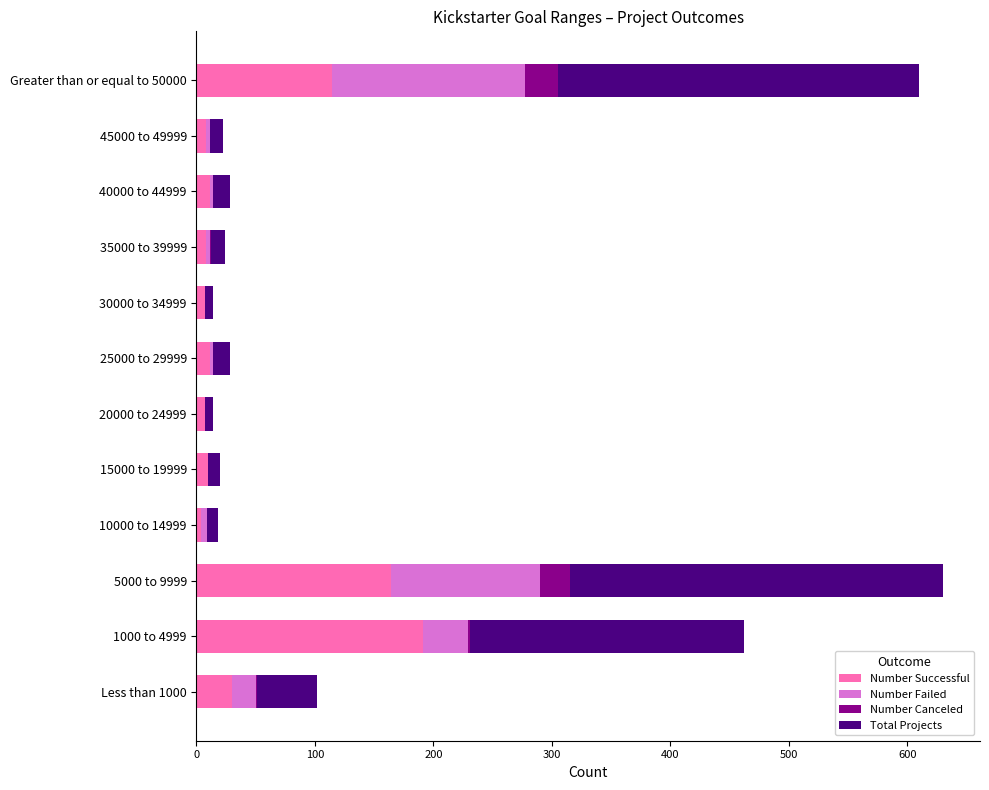

Which category has the highest value in the Number Successful series?

1000 to 4999